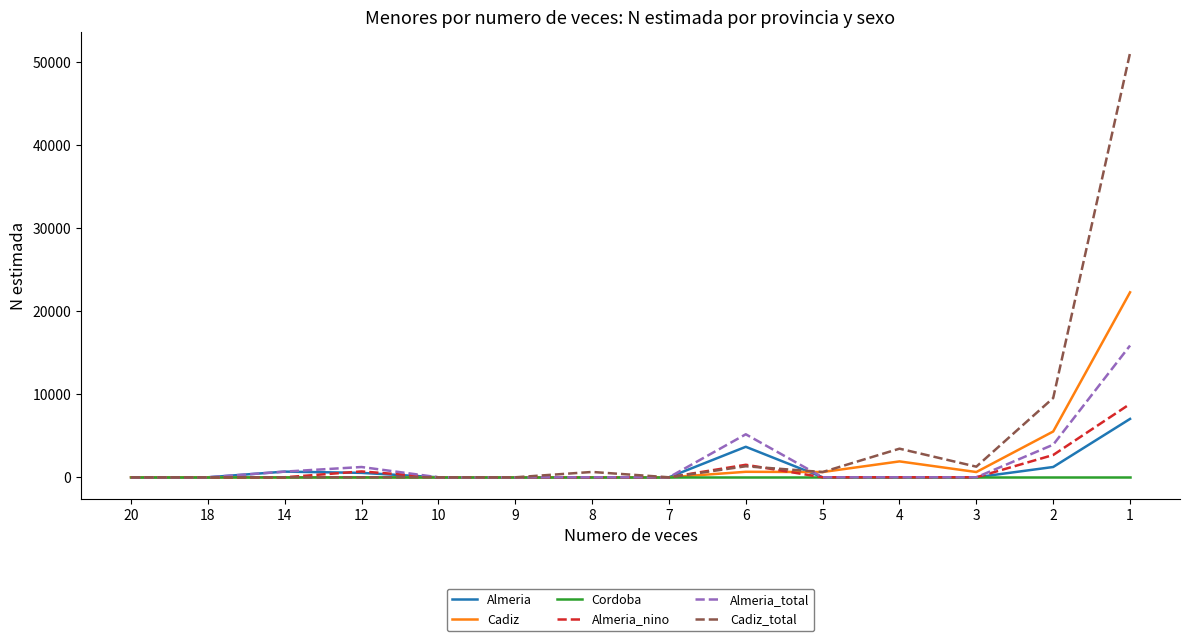

Is it true that Almeria equals 0 at 8?

True